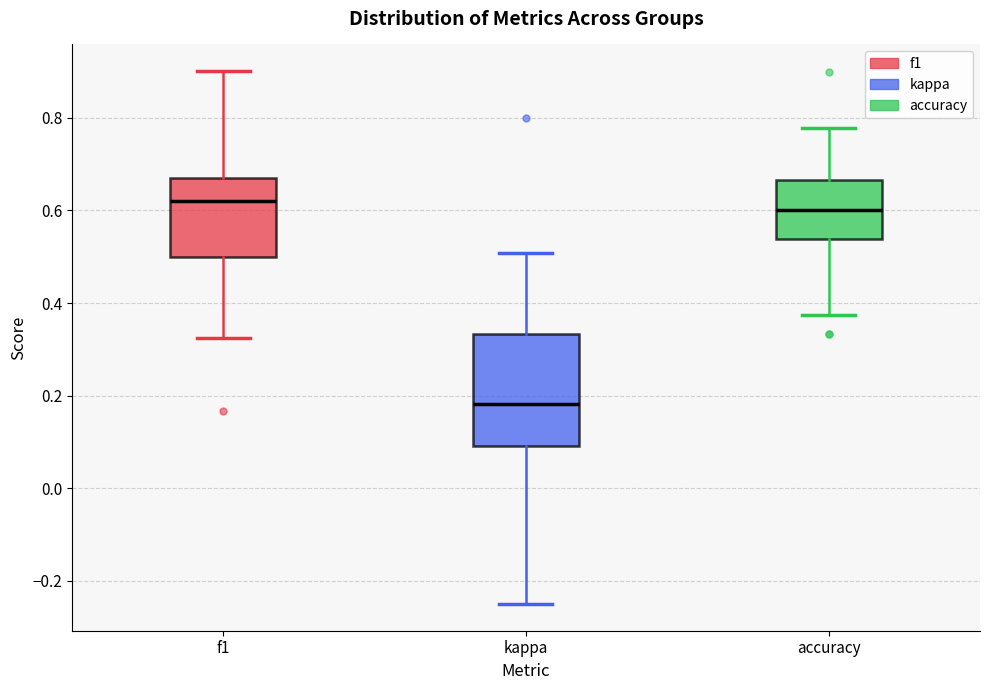

Where is the lower edge of the box for f1 on the y-axis? The values are not printed on the chart, so give them approximately, as read against the axis.

0.50